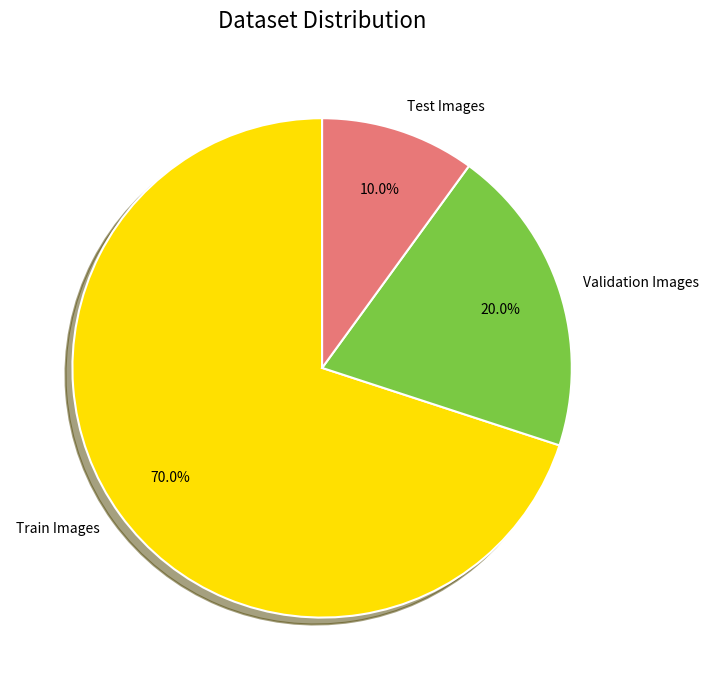

Which slice is the largest?

Train Images